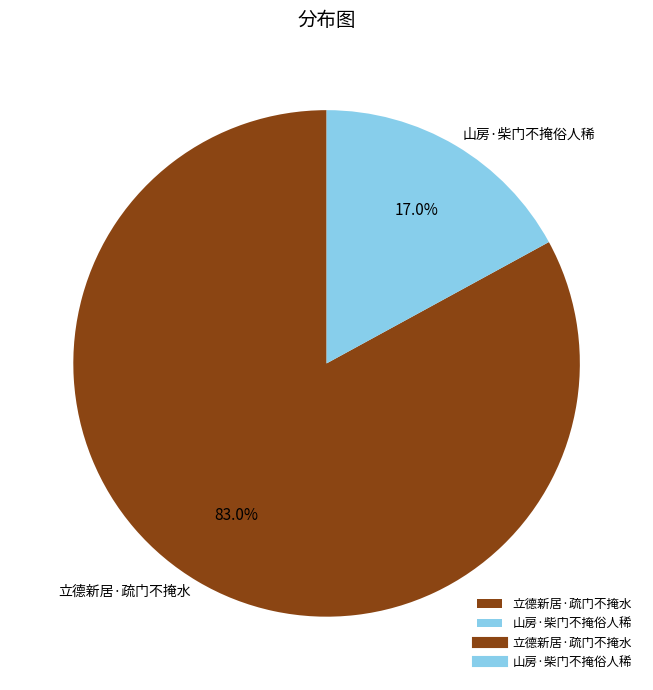

Between 立德新居·疏门不掩水 and 山房·柴门不掩俗人稀, which is larger?

立德新居·疏门不掩水